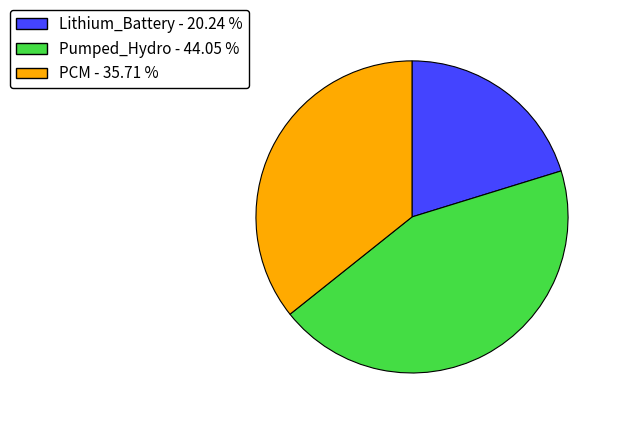

Does Pumped_Hydro - 44.05 % account for over 50% of the chart?

No